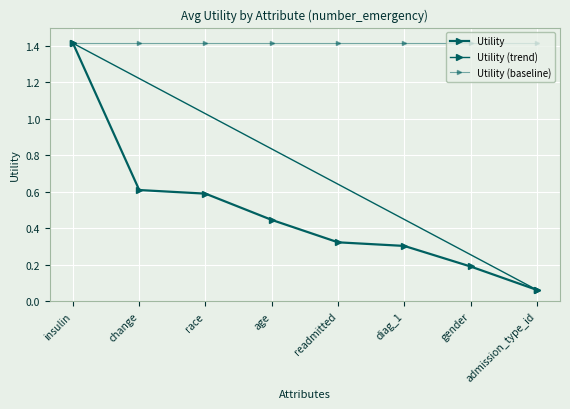

Is it true that the value at race is 0.8?

False